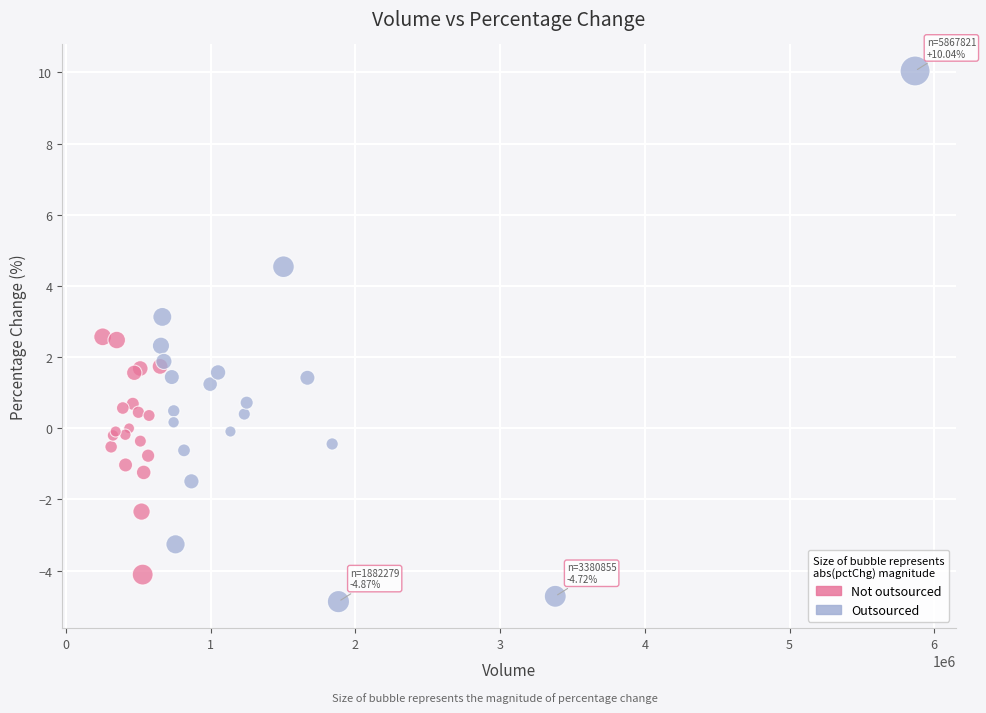

Which series has the largest Y range (max minus min)?

Outsourced